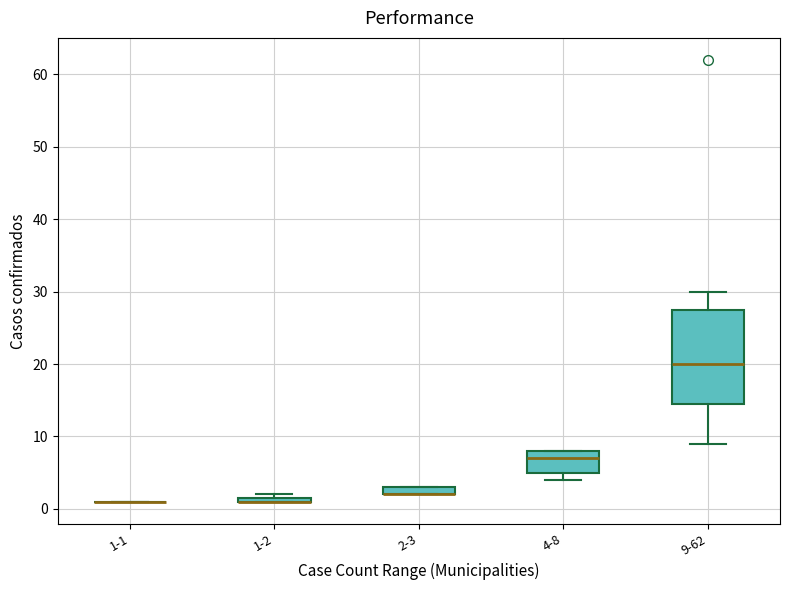

Which box is the tallest, from its lower edge to its upper edge?

9-62